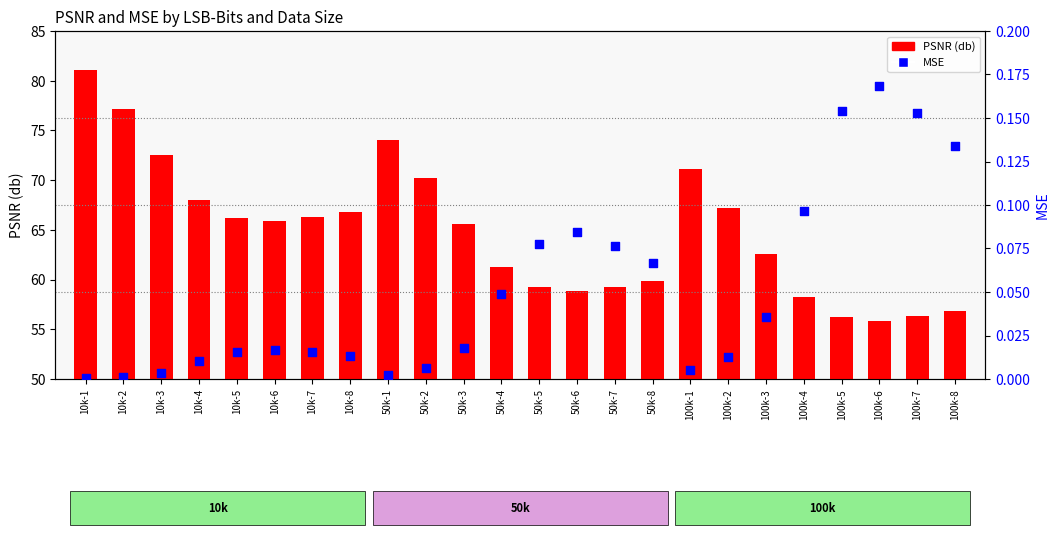

Is the value of PSNR (db) at 100k-4 greater than the value of MSE at 50k-5?

Yes